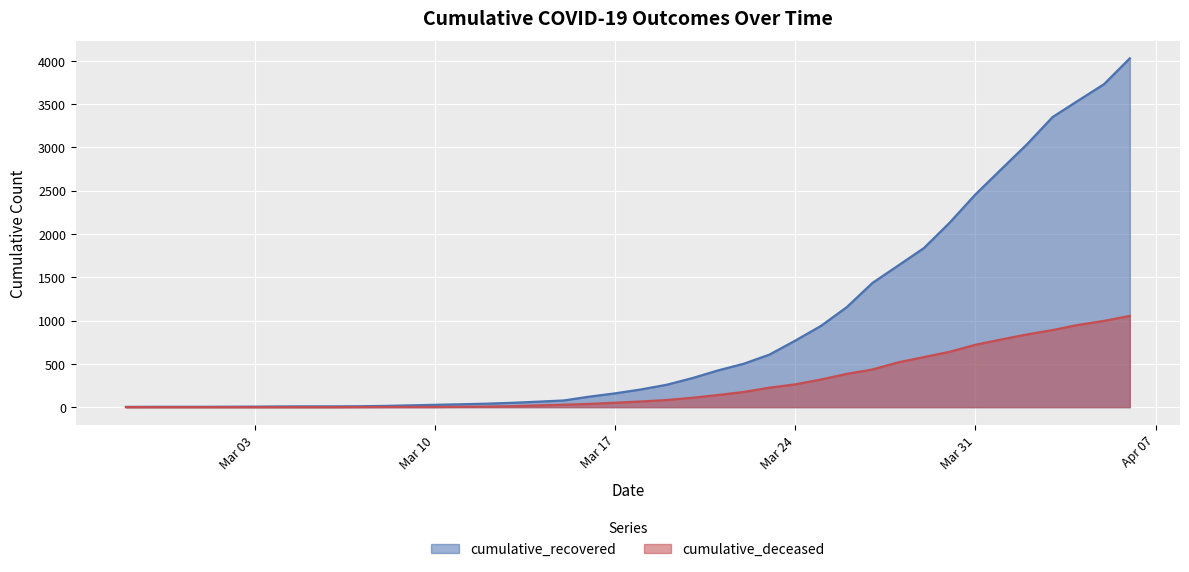

True or false: cumulative_deceased has more than 2 points higher than both neighbors.

False